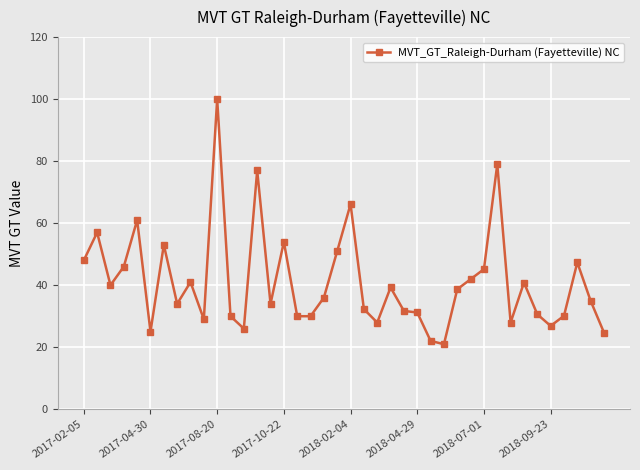

How many lines are shown in the chart?

1